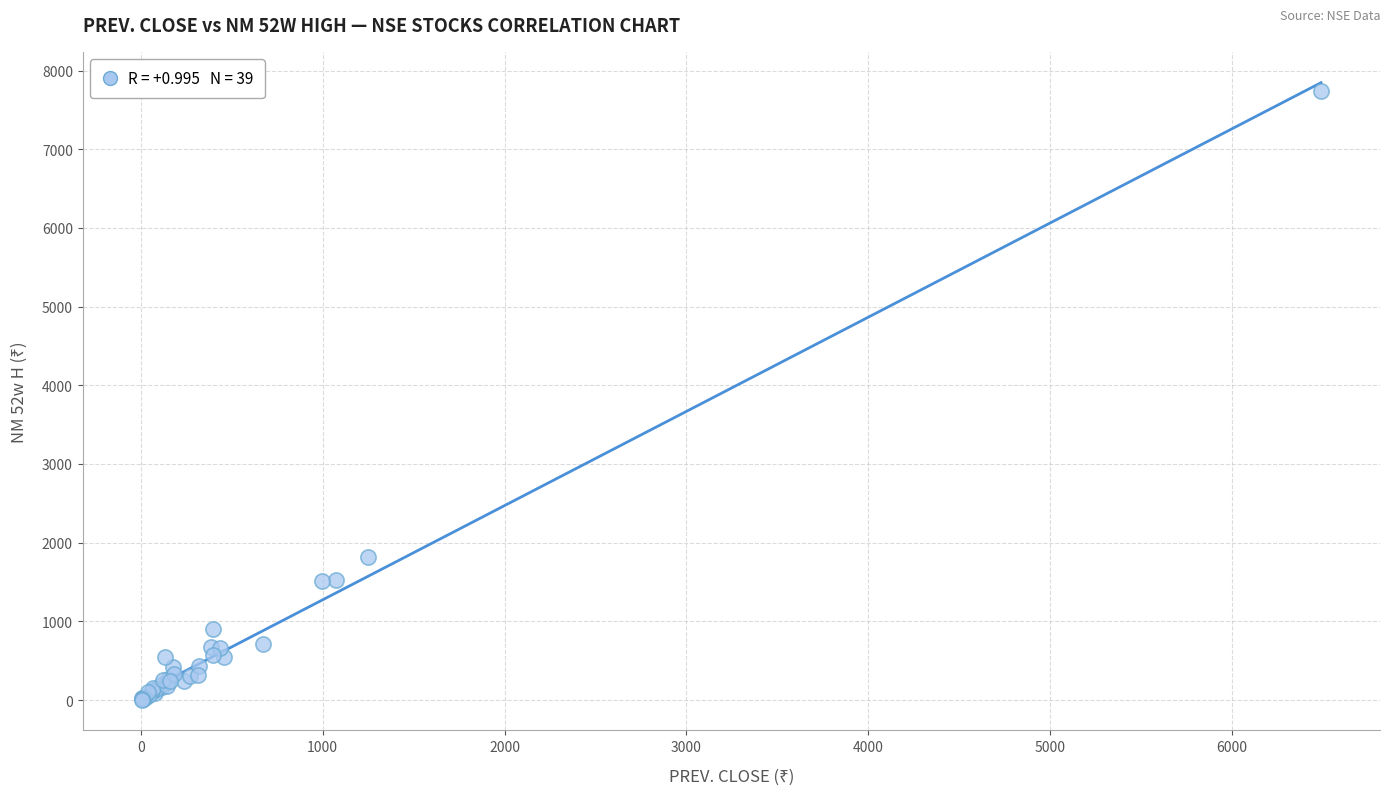

What Y value in the scatter plot is closest to 3870?

1822.0